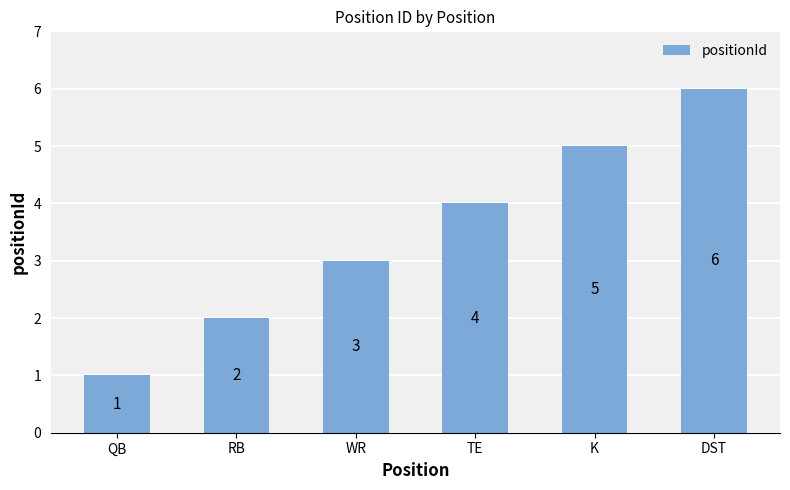

Rank the categories by value from lowest to highest.

QB, RB, WR, TE, K, DST